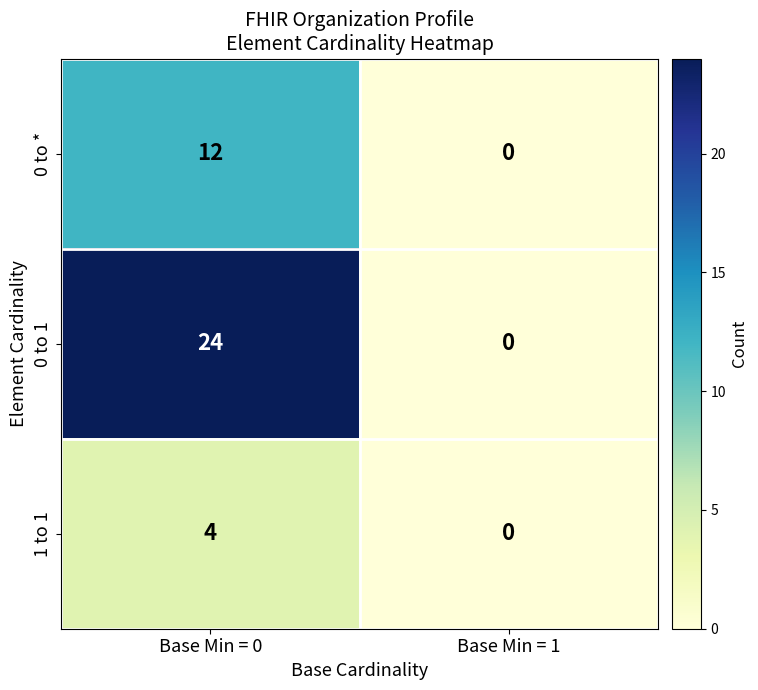

Reading left to right, extract all data points from this chart.

0 to *: Base Min = 0=12	Base Min = 1=0
0 to 1: Base Min = 0=24	Base Min = 1=0
1 to 1: Base Min = 0=4	Base Min = 1=0